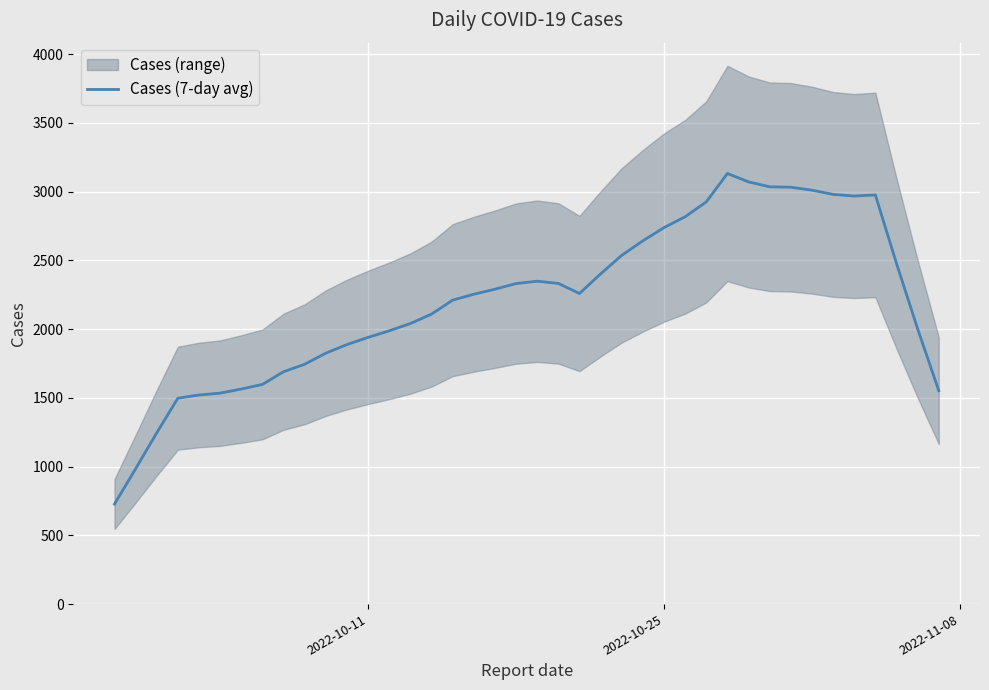

How many values are below 2259?

20